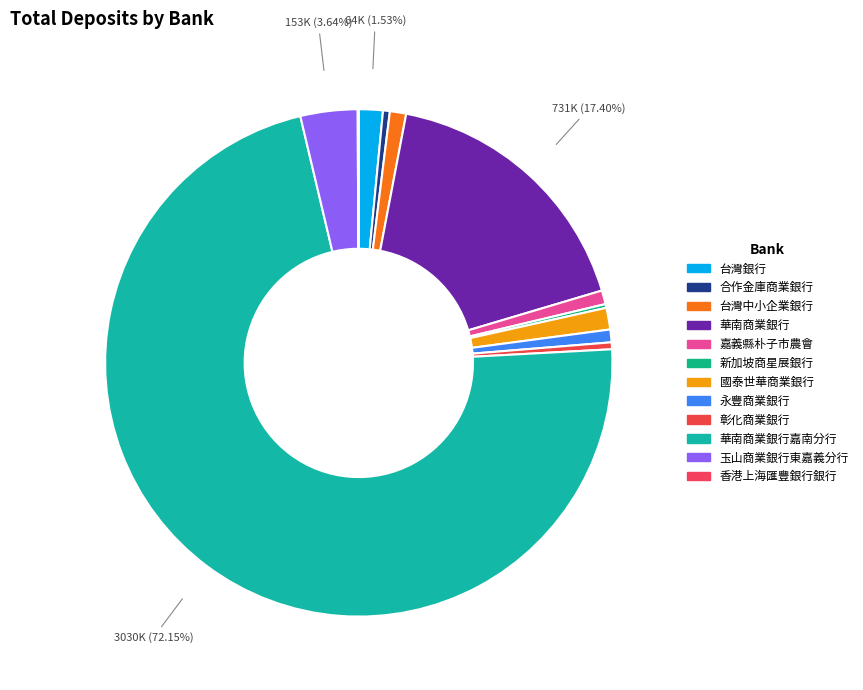

Which slice represents more than half of the pie?

華南商業銀行嘉南分行